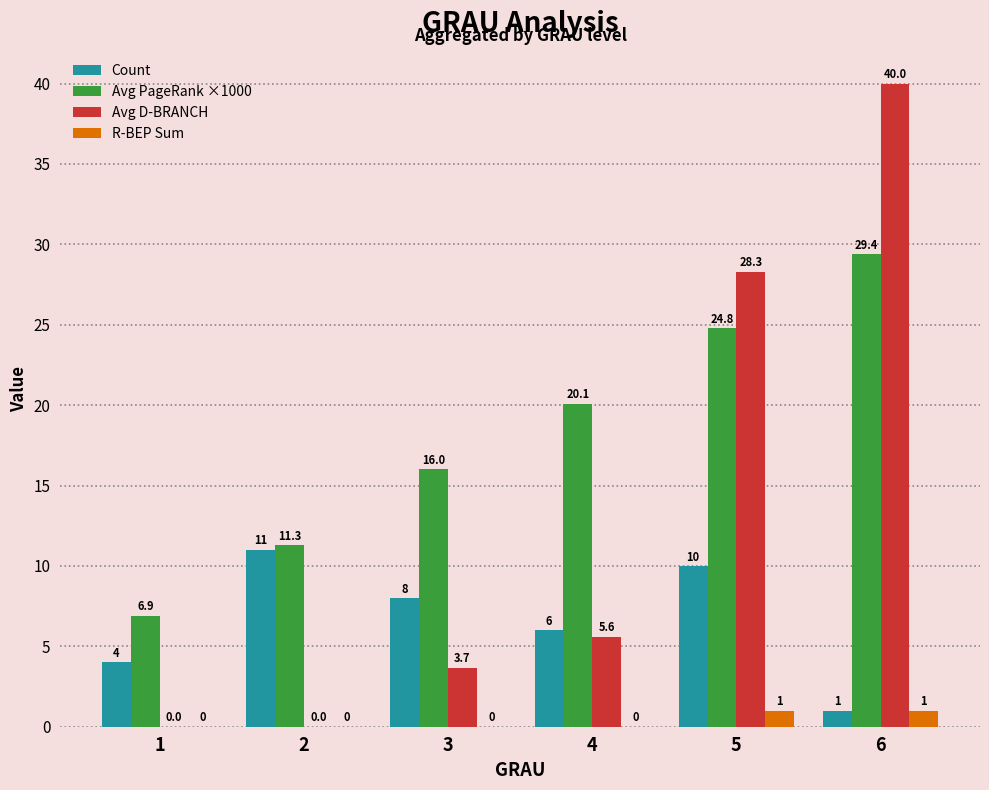

Is the value of Avg PageRank ×1000 at 1 greater than the value of Avg D-BRANCH at 6?

No